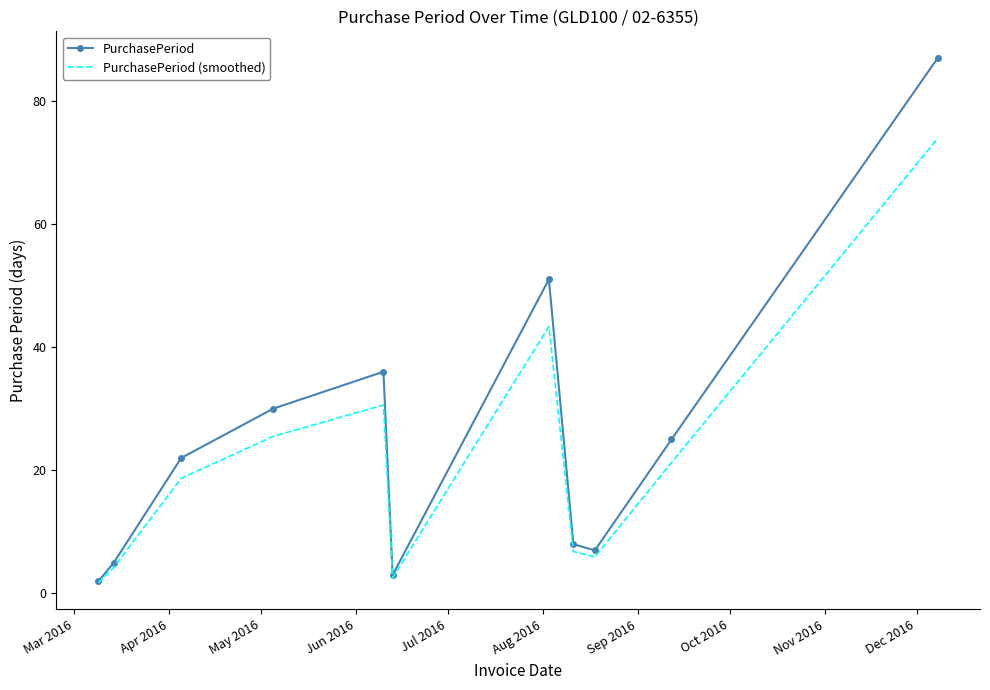

At how many categories does at least one series exceed 62?

1